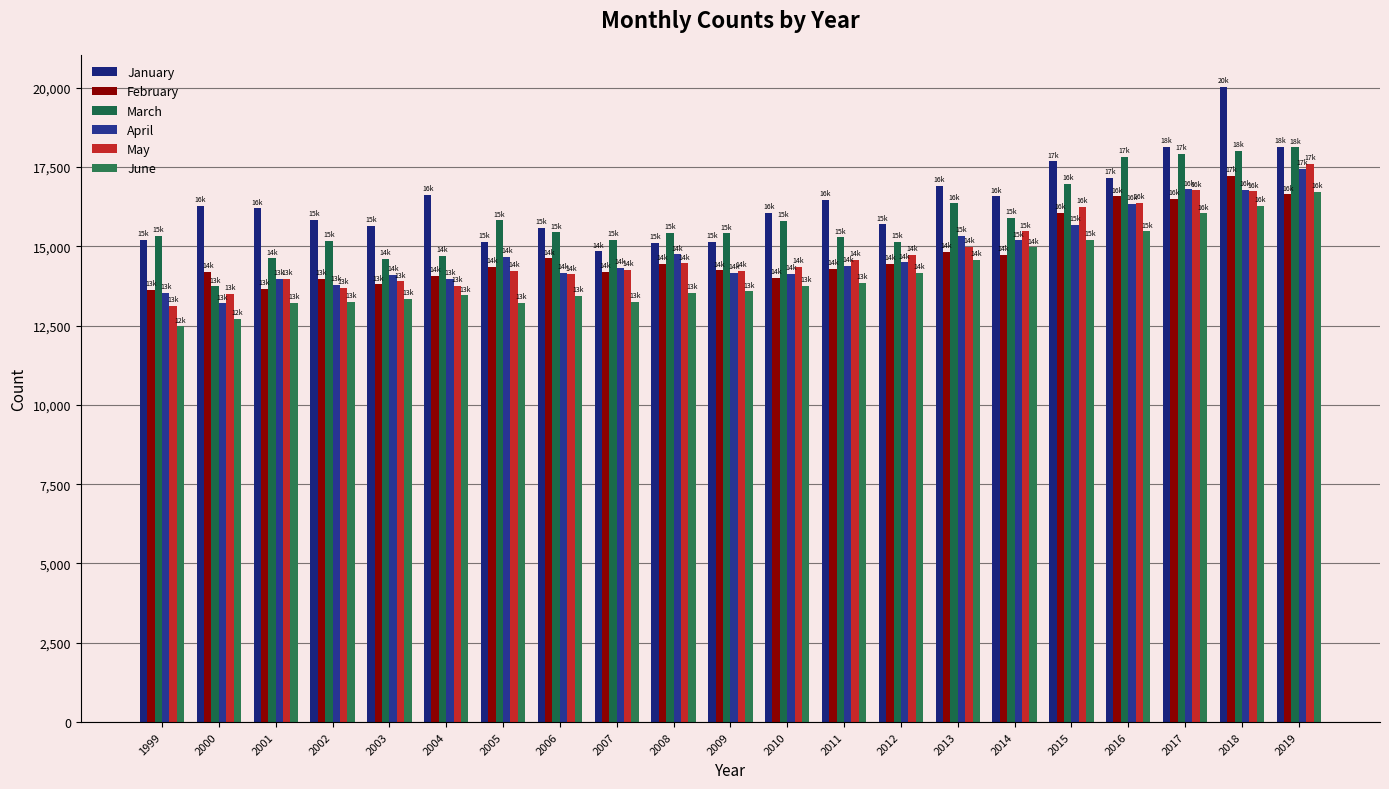

Is the value of January at 2012 greater than the value of May at 2017?

No